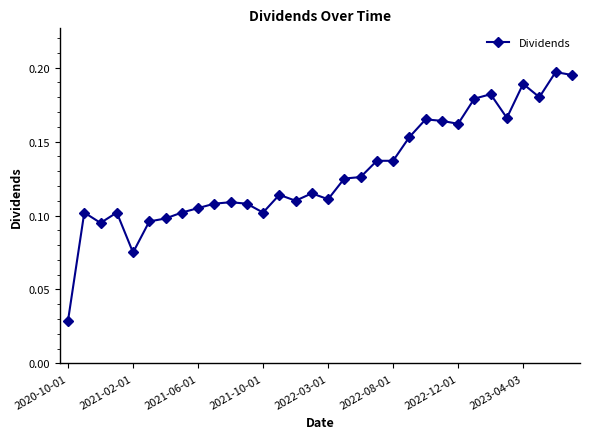

How many values are between 0 and 1?

32